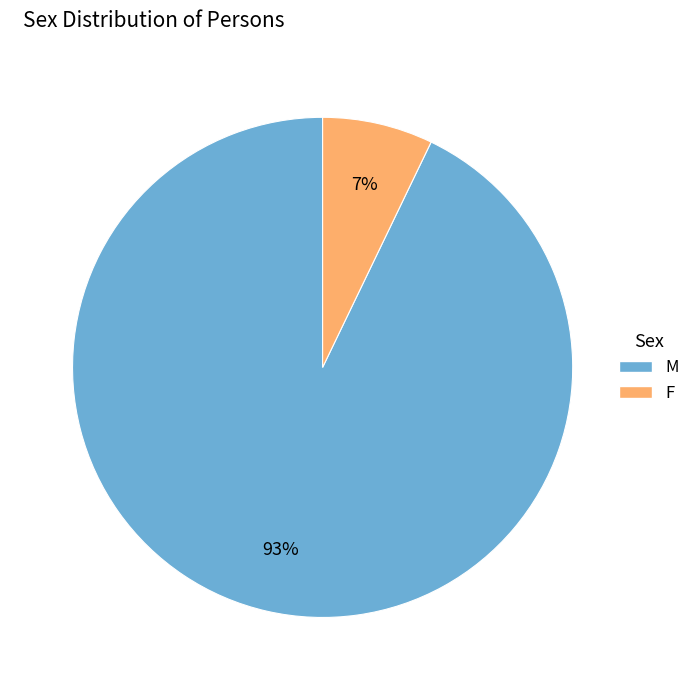

Rank the categories by value from highest to lowest.

M, F